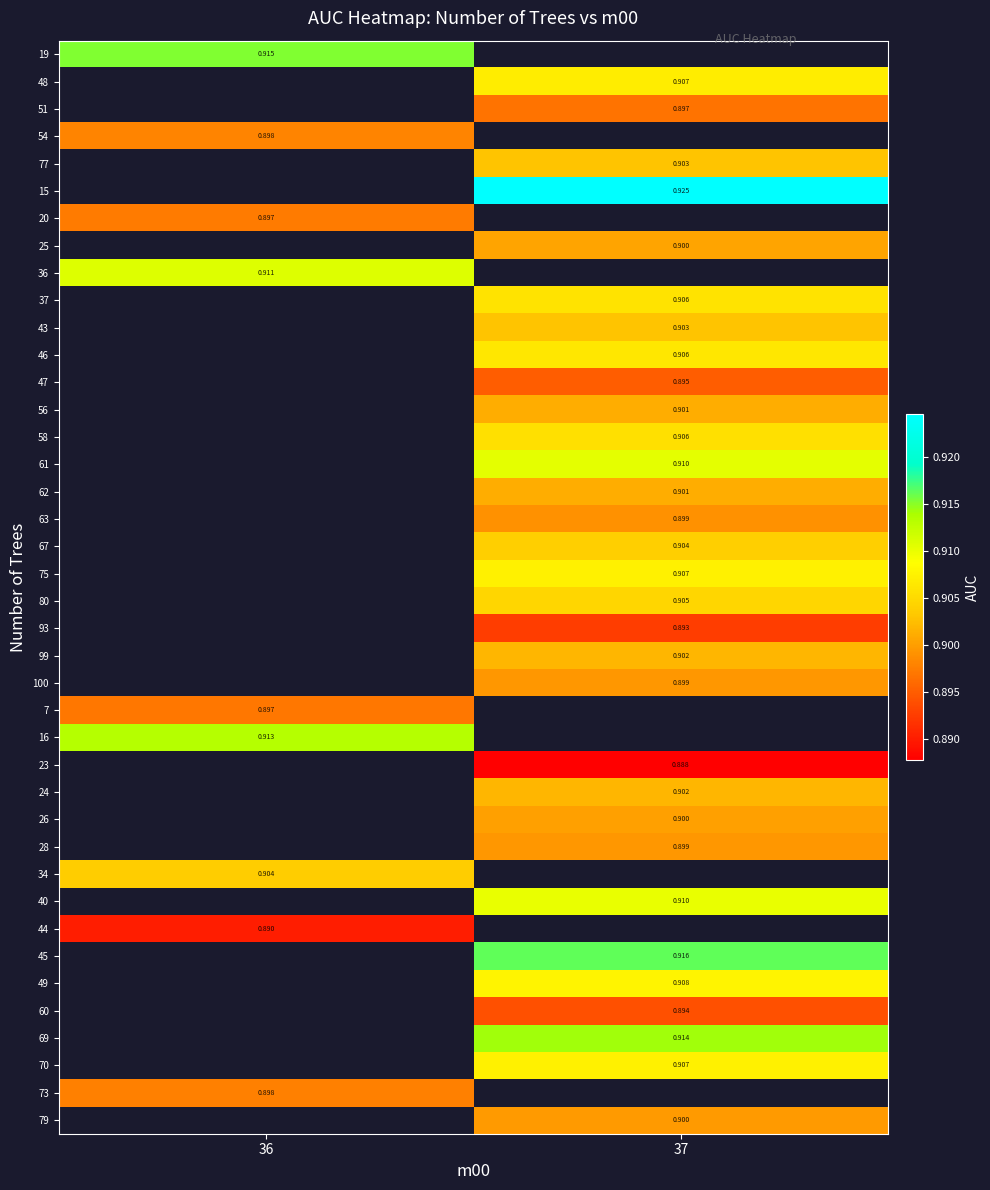

Is the value of 46 at 37 greater than the value of 26 at 37?

Yes